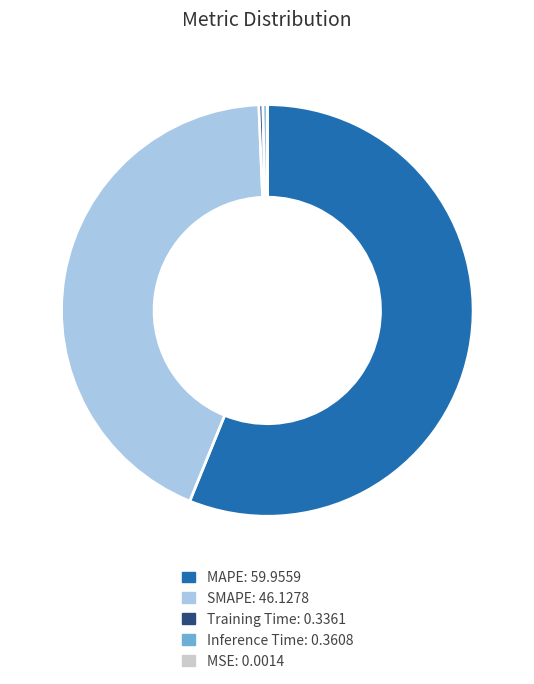

True or false: Training Time accounts for 0% of the total.

True